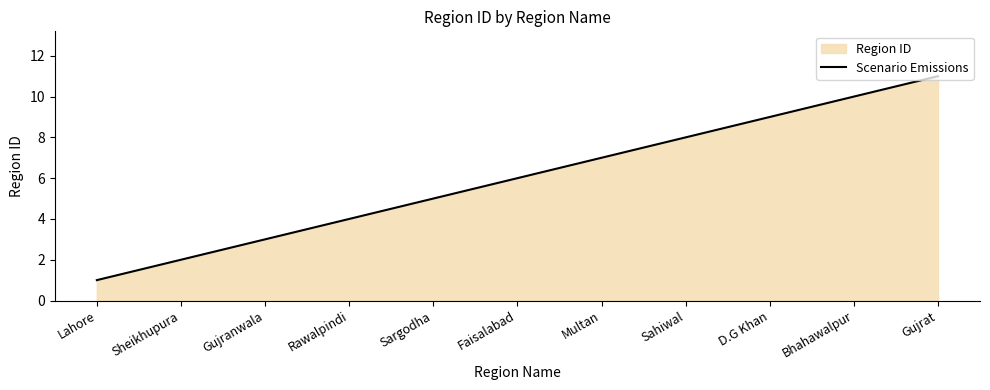

What position from the left is Multan?

7